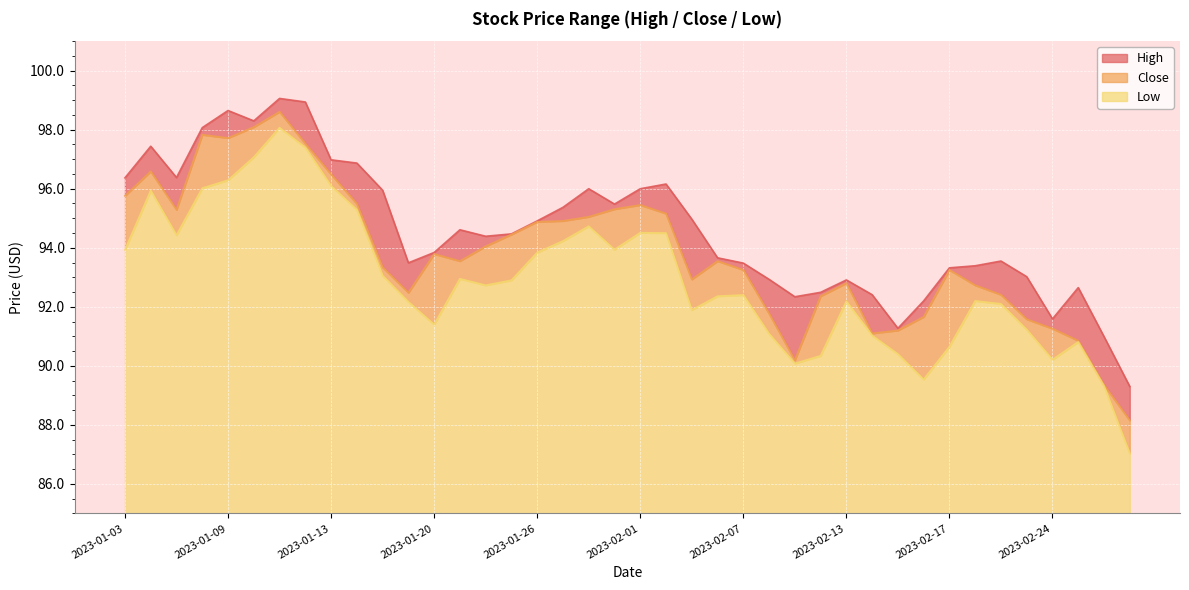

List the series in order of their overall mean, highest first.

High, Close, Low